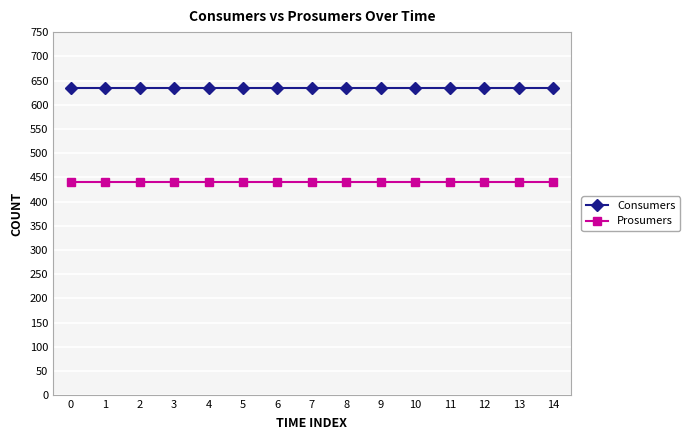

What is the value of the Consumers point at the 2nd from the left?

635